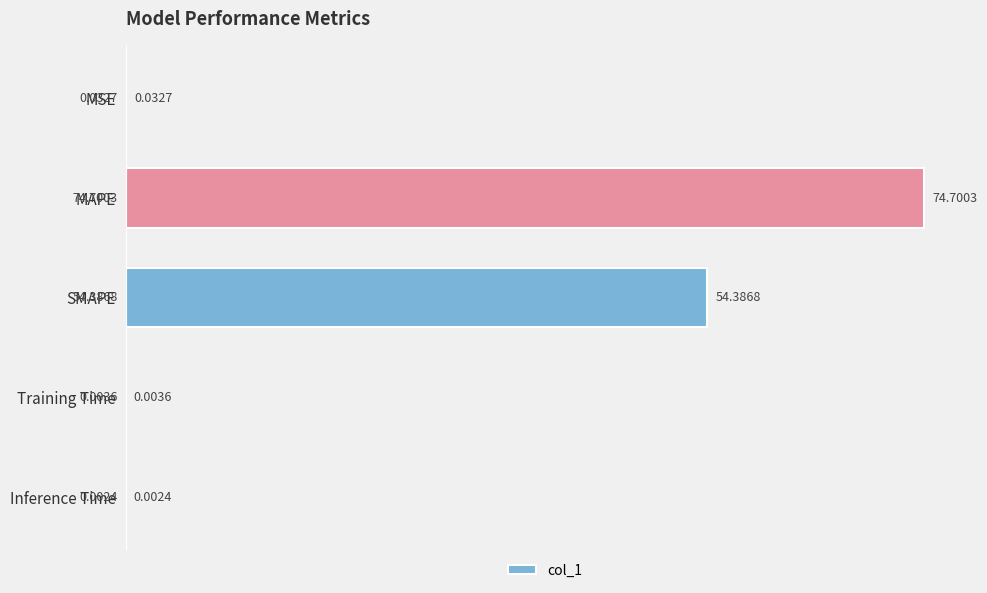

Which label corresponds to the largest value in the chart?

MAPE